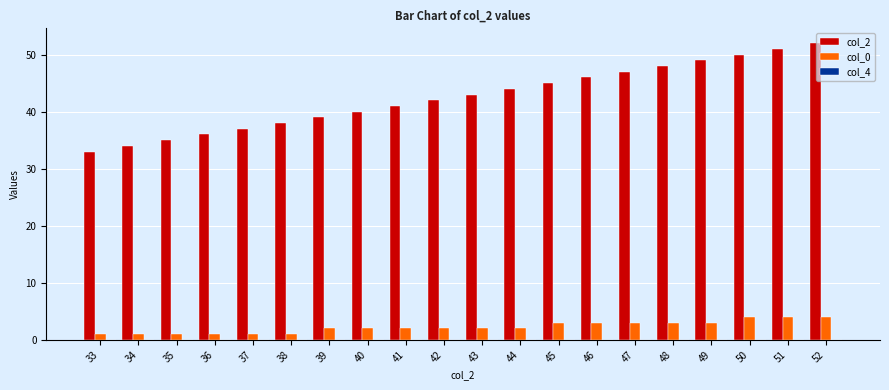

Which series has the largest total across all categories?

col_2